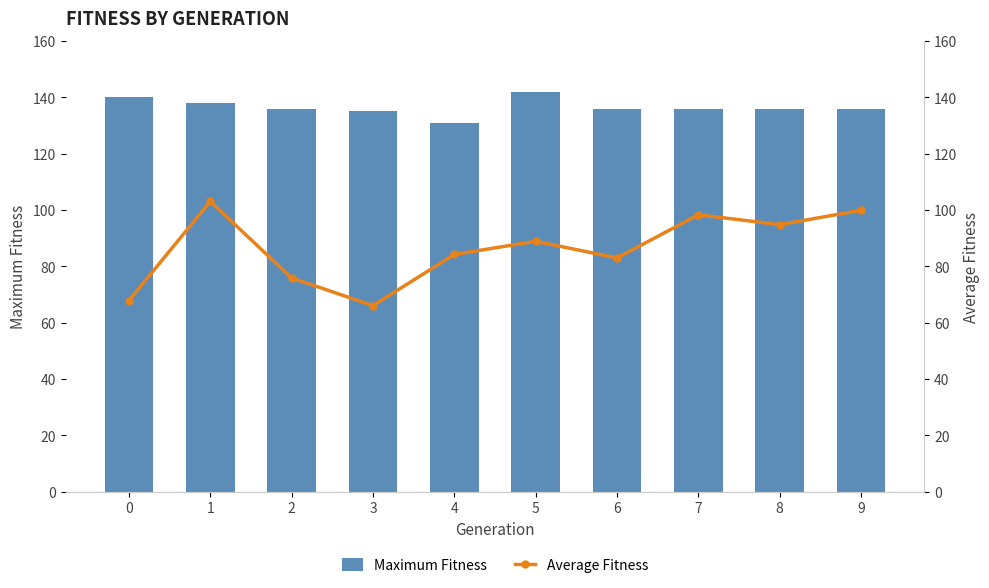

What is the total value across all series at 0?

207.9